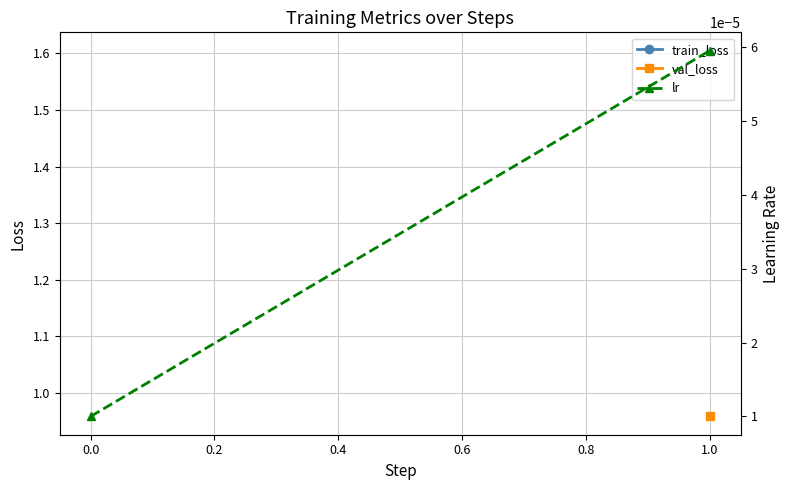

The chart shows a value of 0.0 at 0.0. True or false?

False